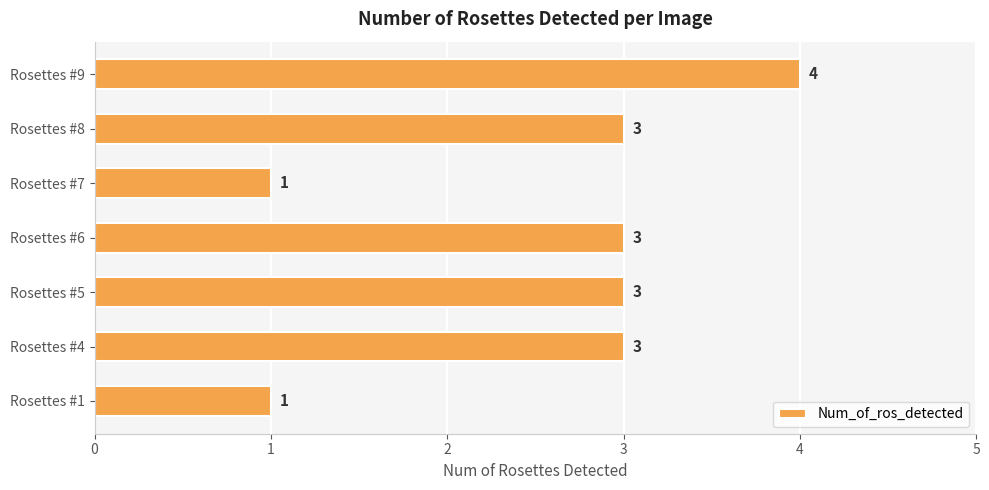

What is the sum of all values?

18